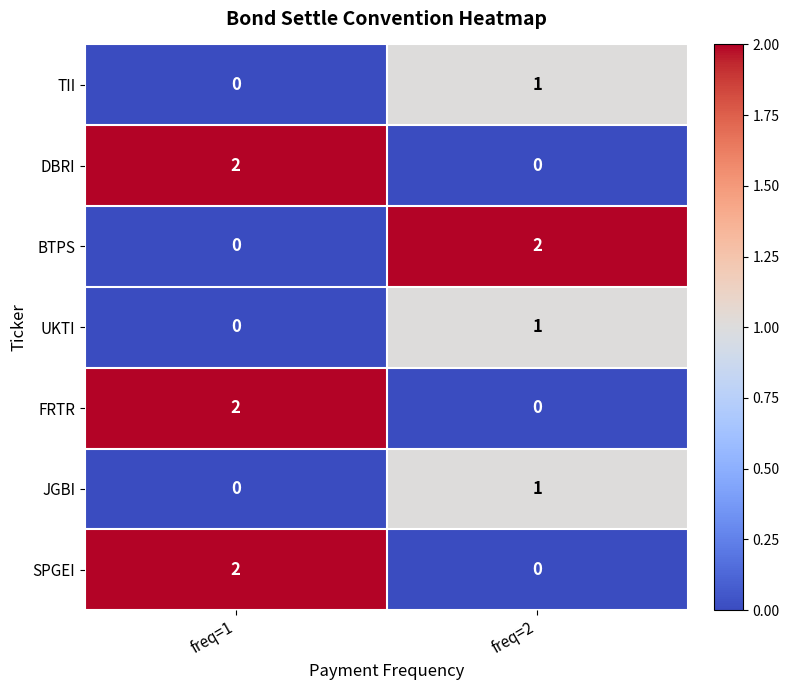

Which category has the highest value in the DBRI series?

freq=1